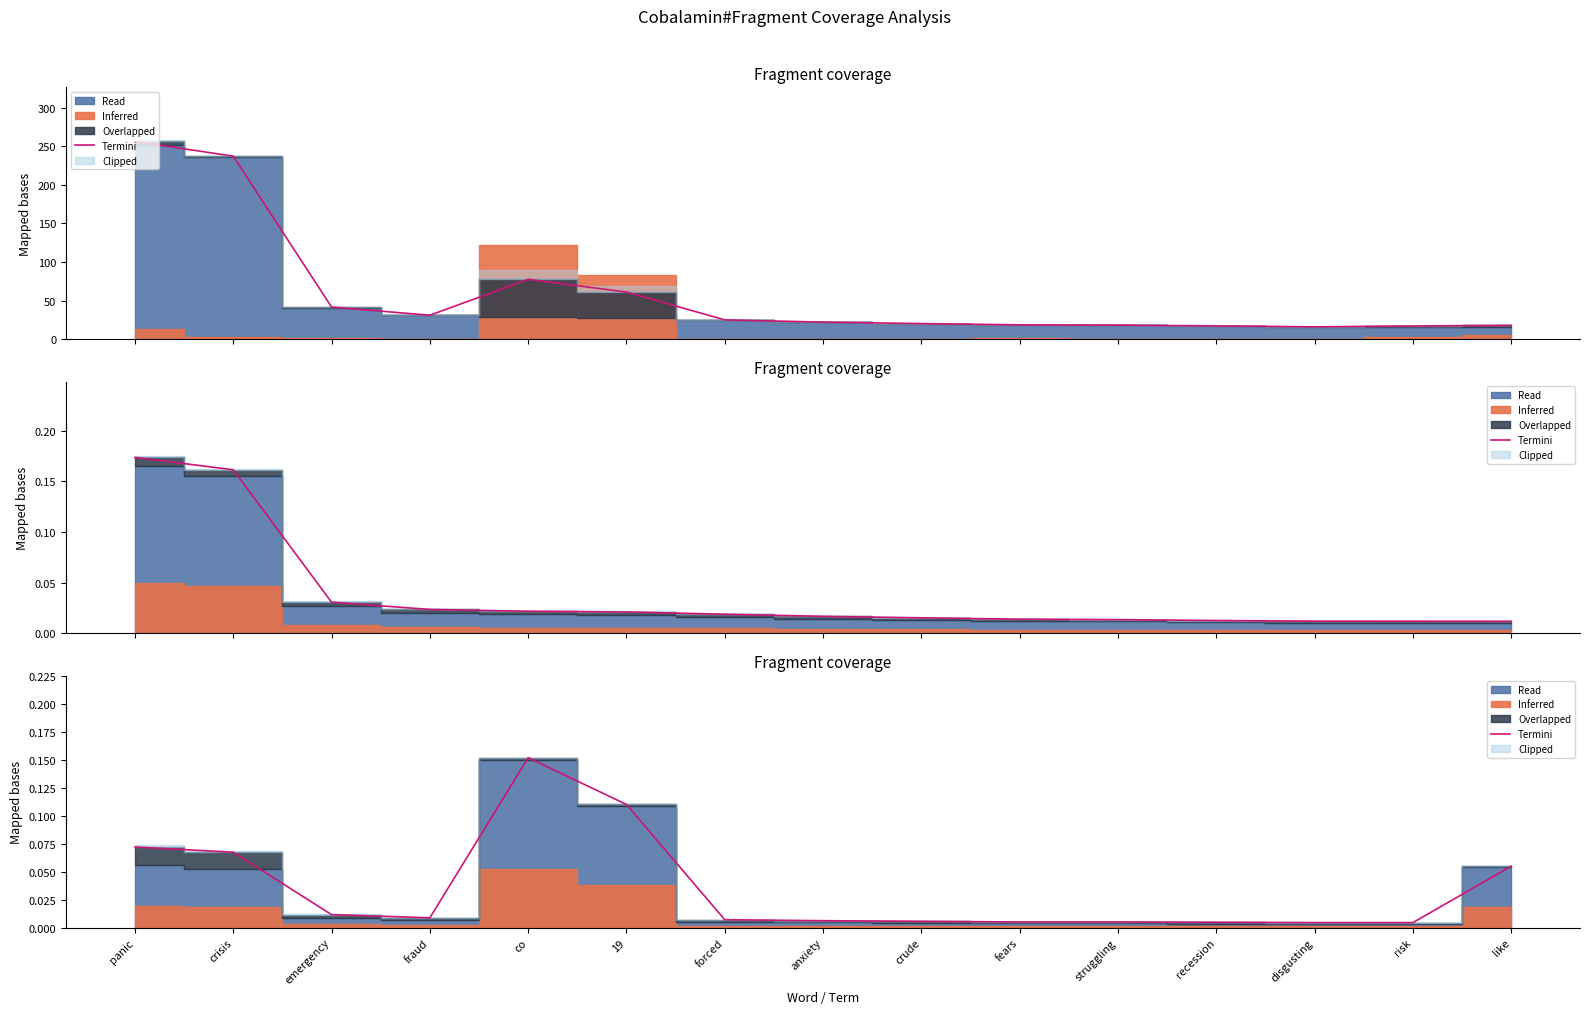

Where is the data nearest to the value 0?

disgusting